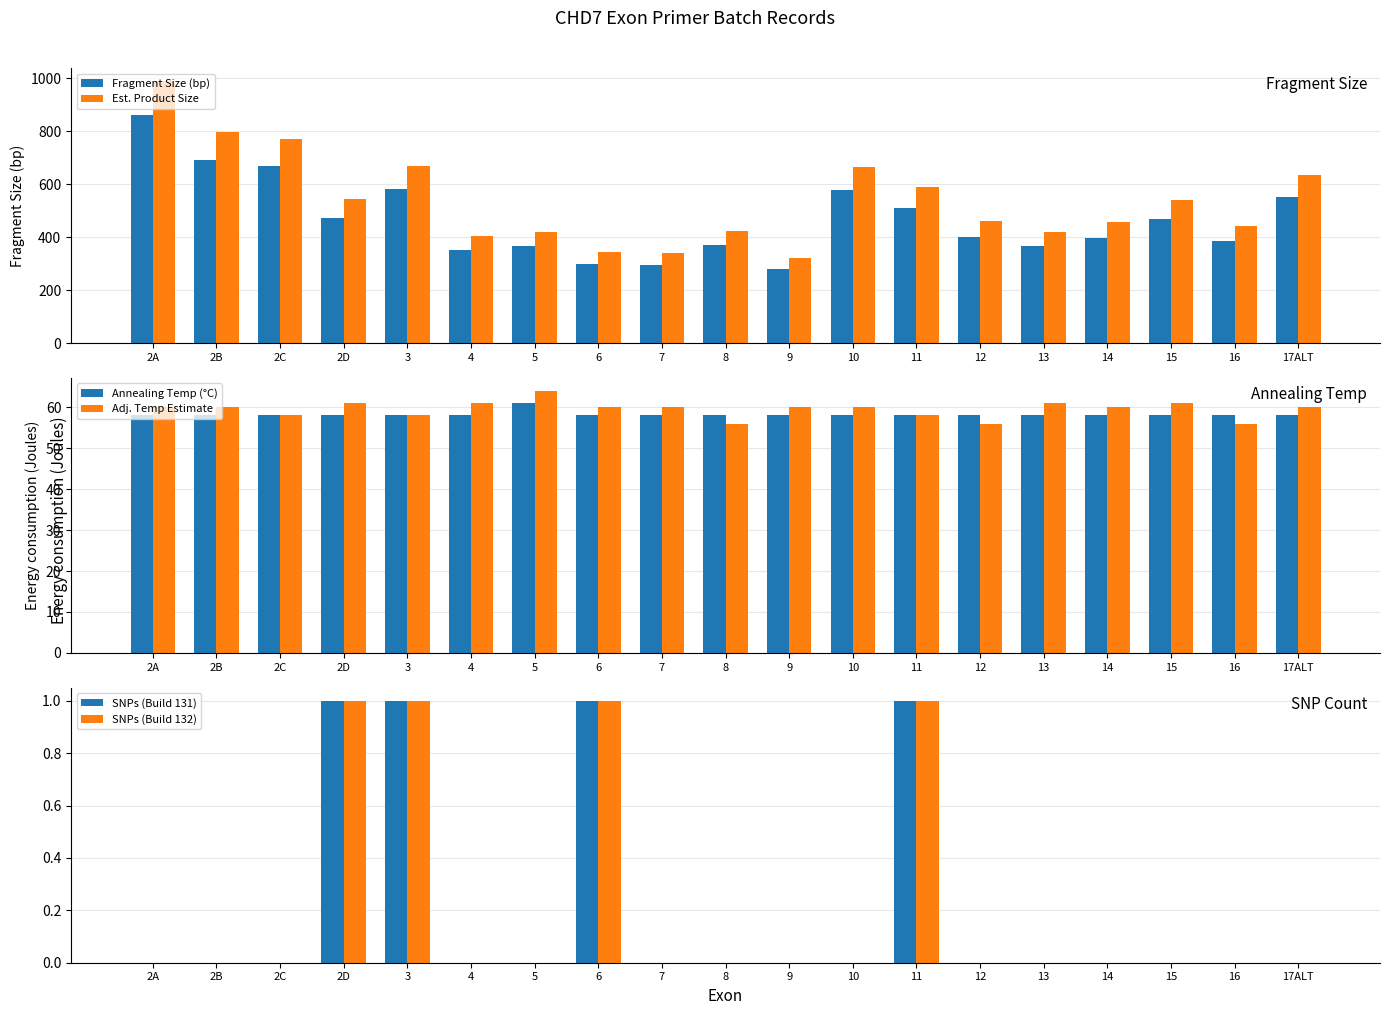

At which label is SNPs (Build 132) closest to 0?

2A